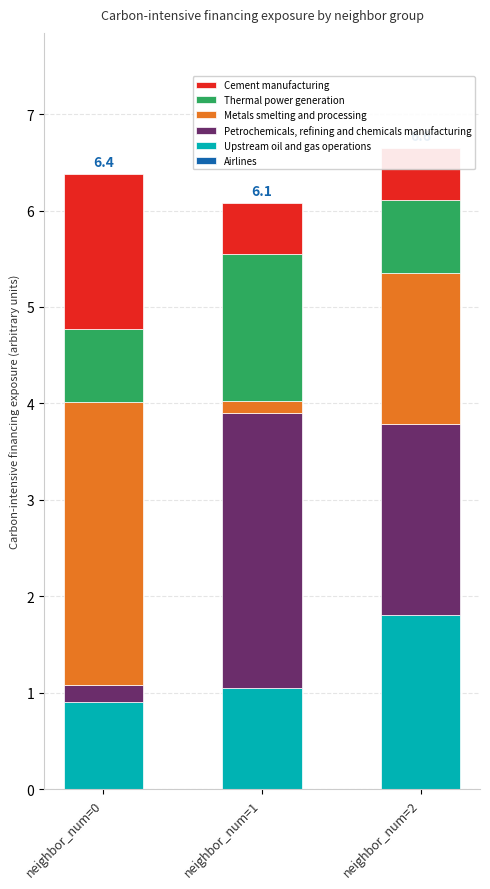

At which label does Upstream oil and gas operations reach its peak?

neighbor_num=2